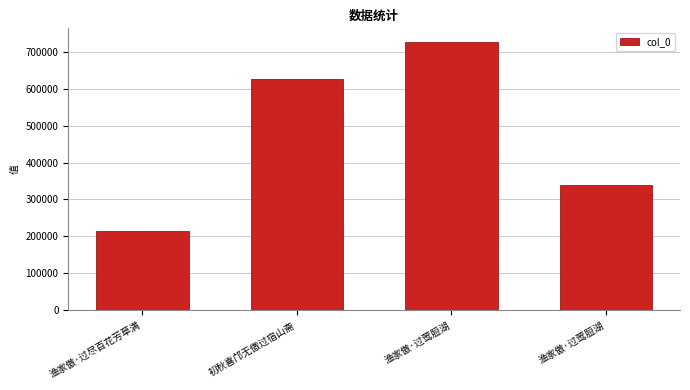

What is the difference between the maximum and minimum values?

512657